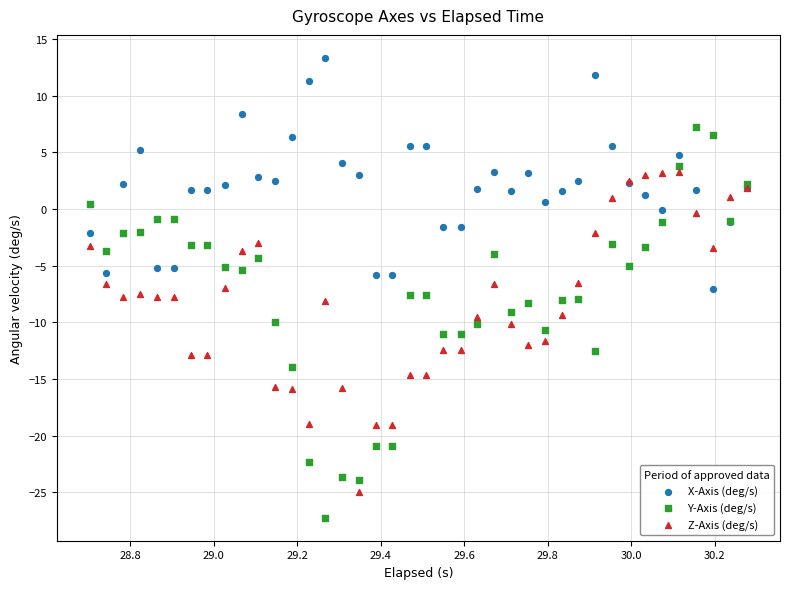

Which series has the widest spread of Y values?

Y-Axis (deg/s)